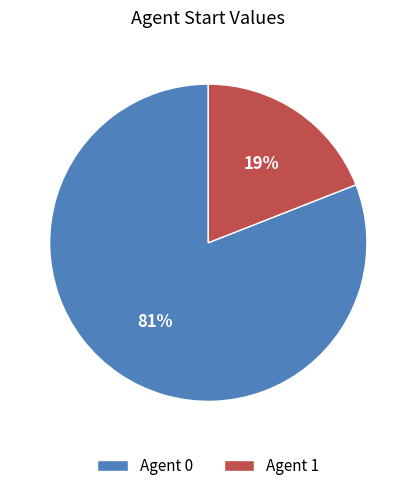

Between Agent 0 and Agent 1, which is larger?

Agent 0